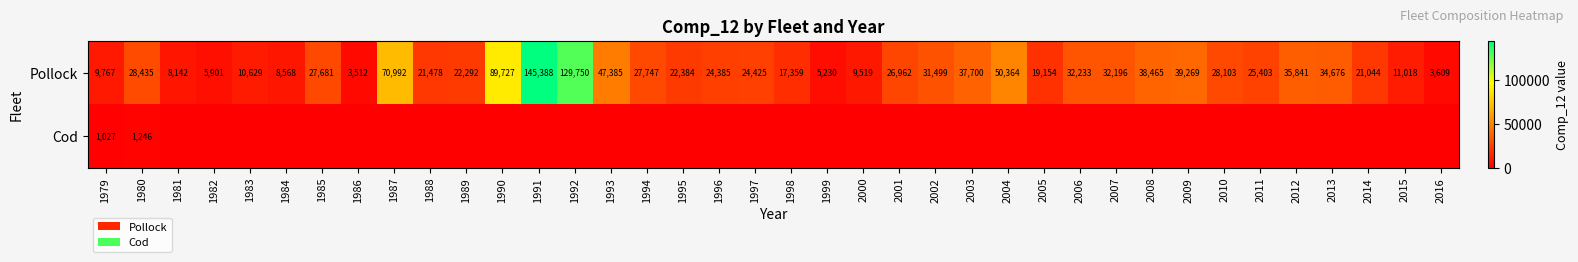

At which label is Pollock closest to 74450?

1987